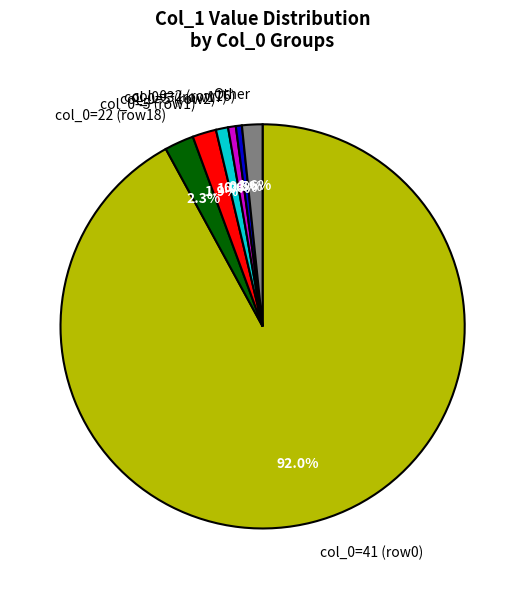

Count the number of slices in the pie.

7